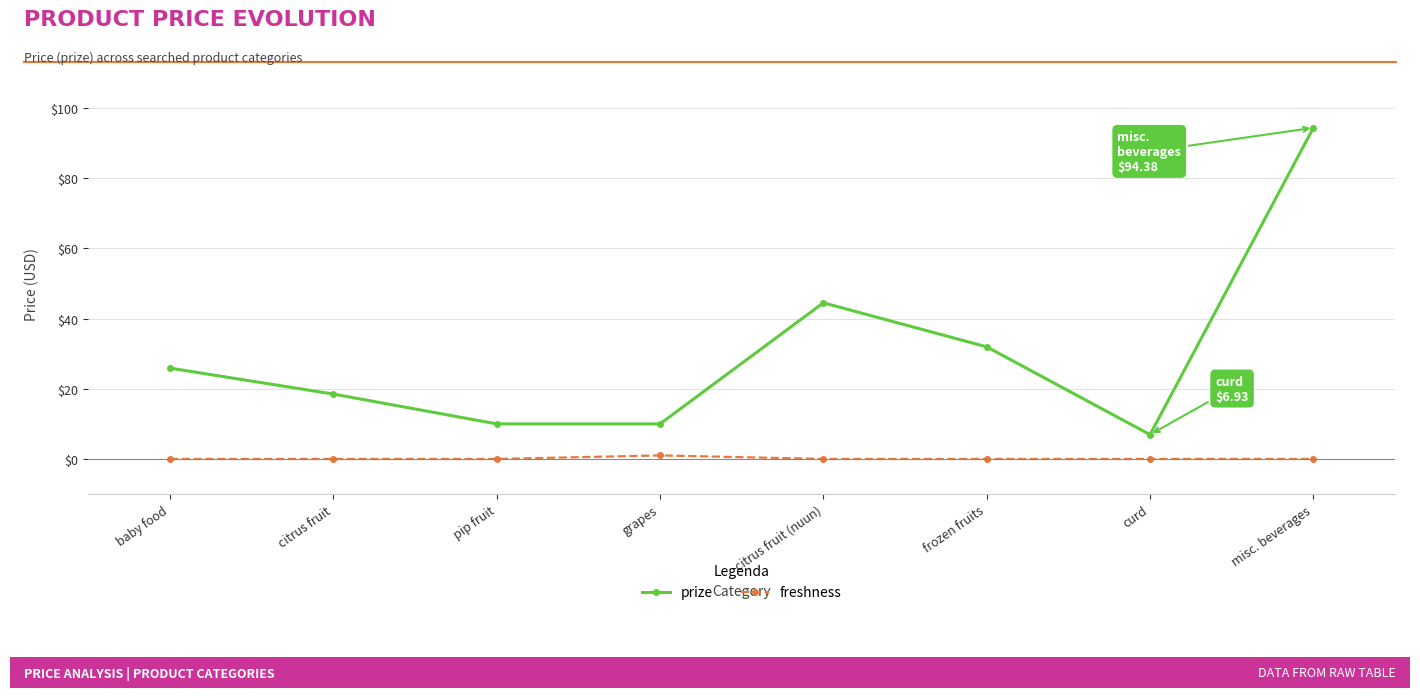

Rank the series at pip fruit from lowest to highest value.

freshness, prize